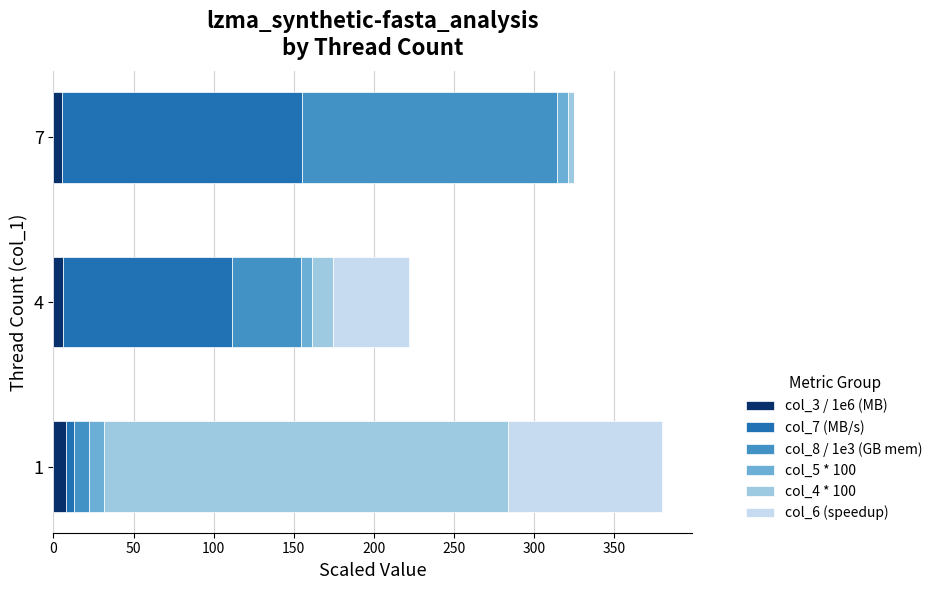

How many series are shown in this chart?

6